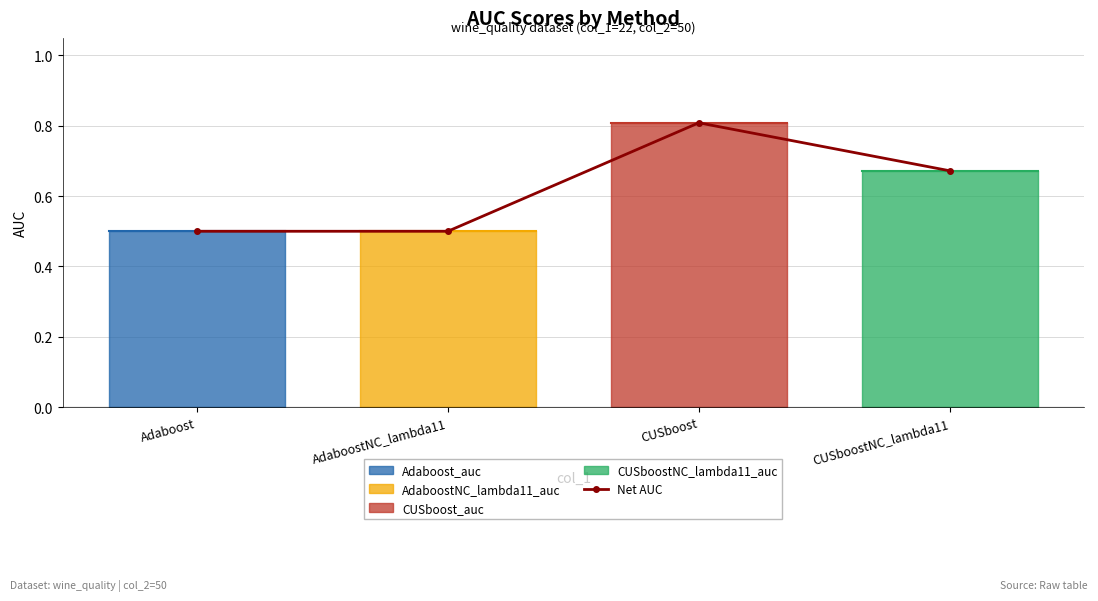

Count the values in the range 0 to 1.

4